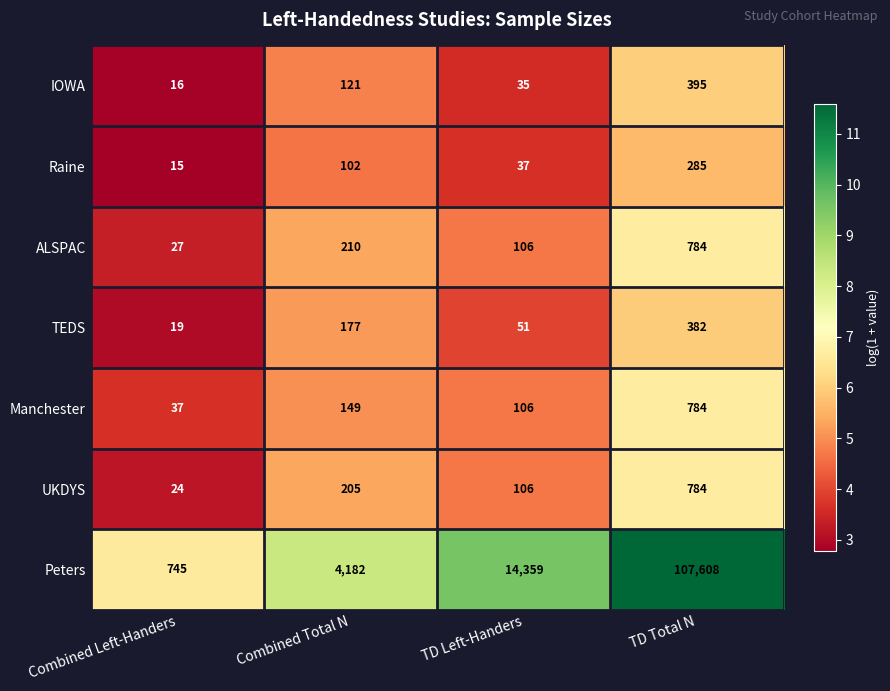

At which label is ALSPAC closest to 405?

Combined Total N